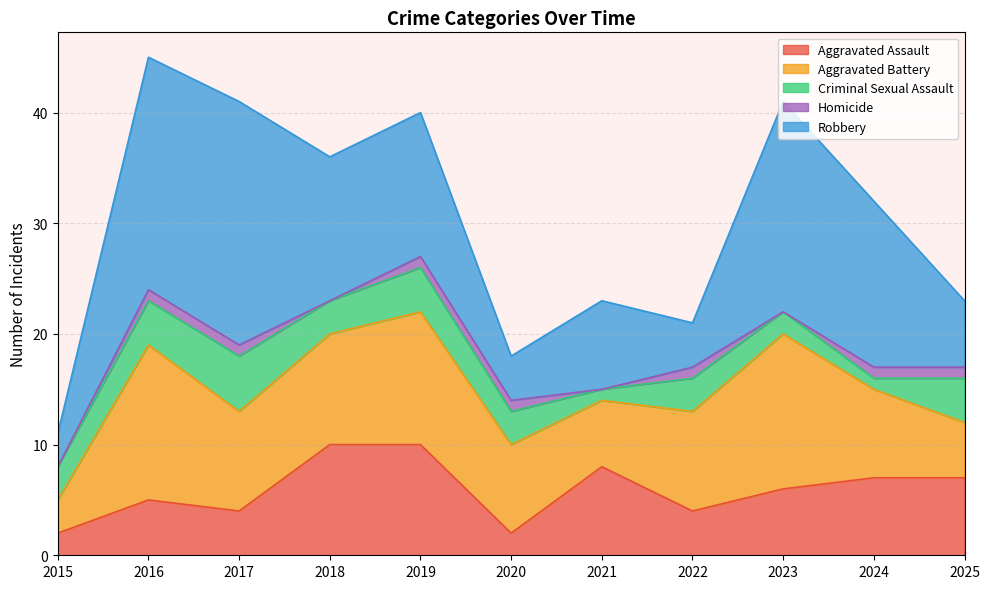

Count the number of categories in the chart.

11